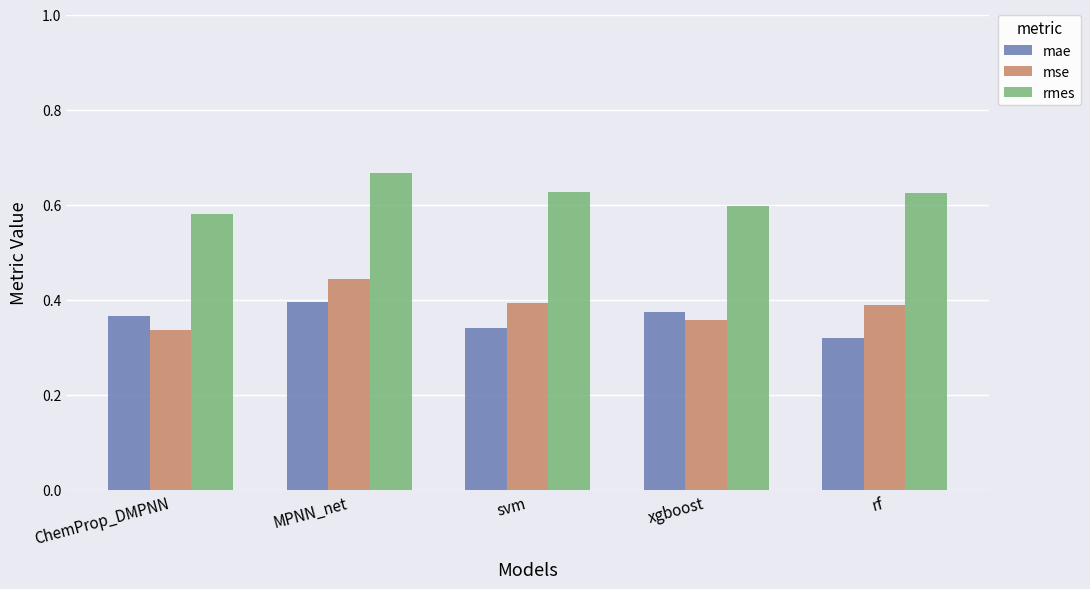

How many bars are there in total?

15